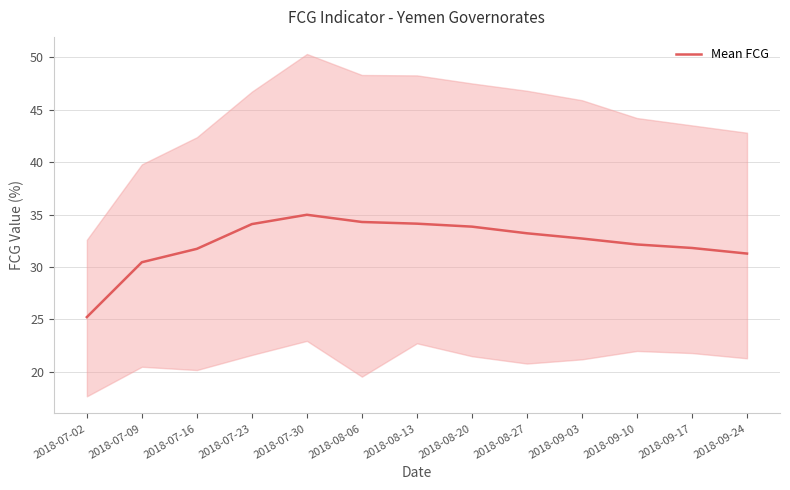

True or false: the data has more than 1 interior local peaks.

False